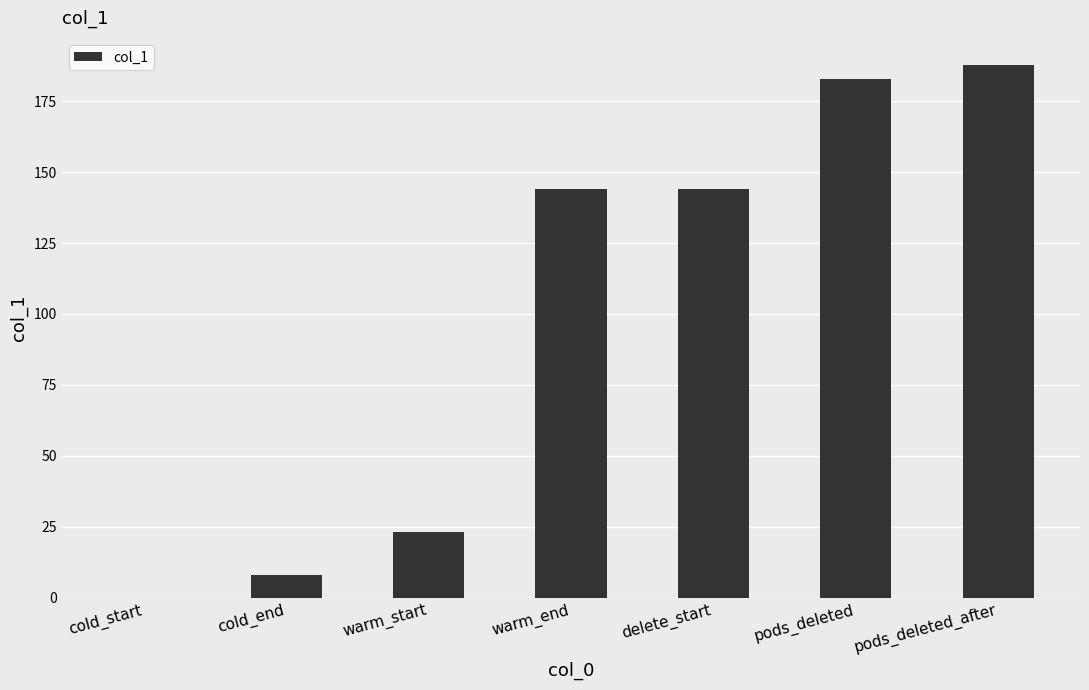

Between cold_start and pods_deleted, which is larger?

pods_deleted